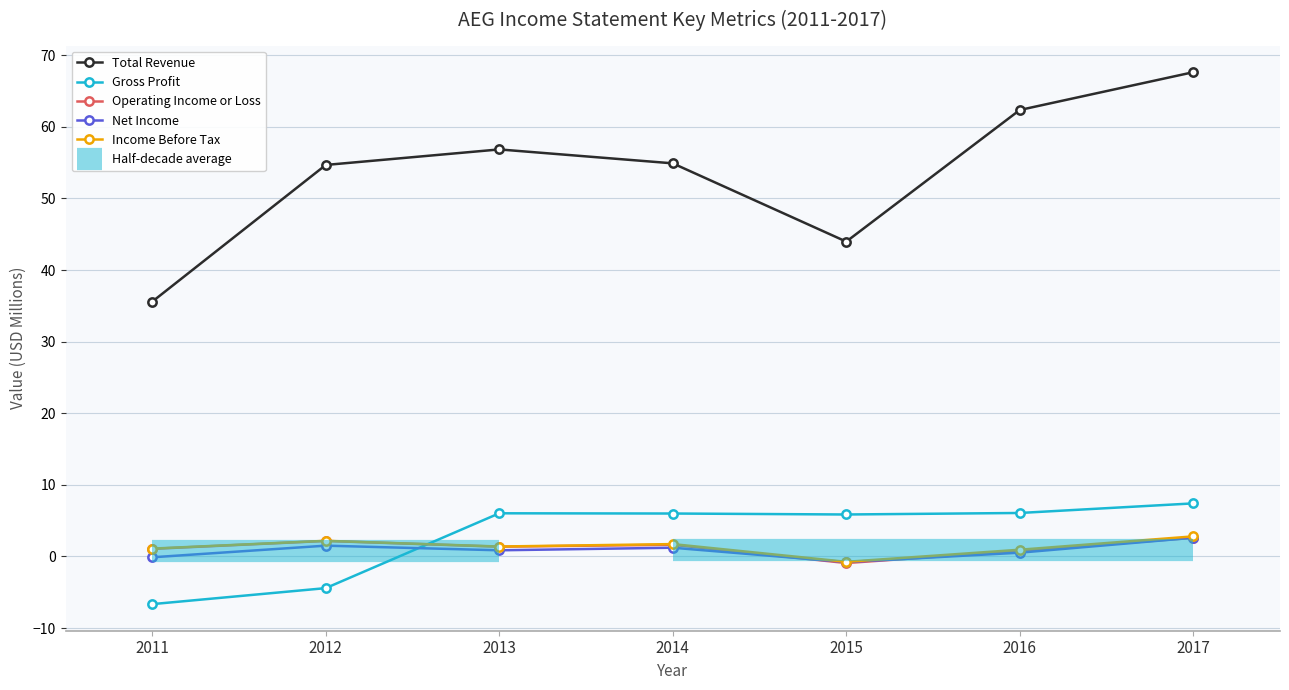

Does the chart have visible grid lines?

Yes